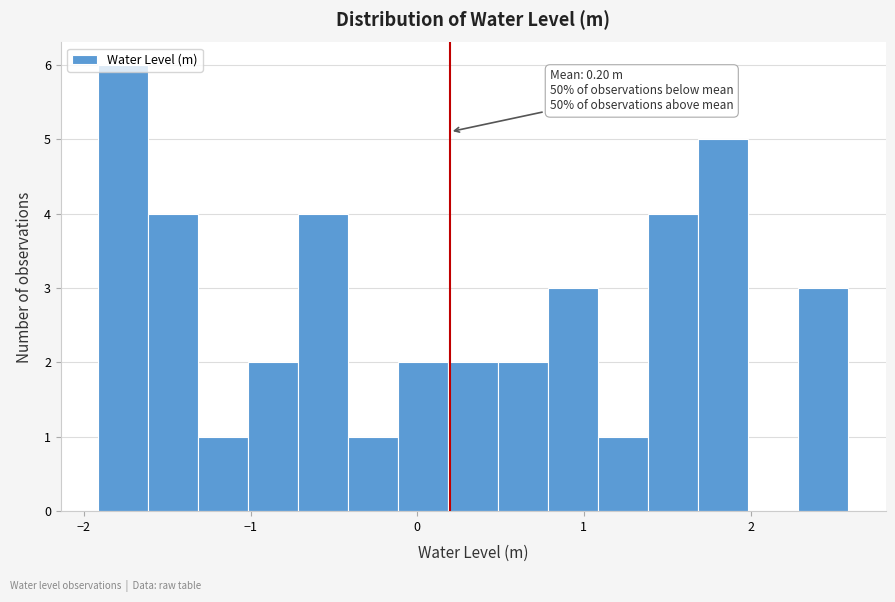

Around what value on the x-axis is the tallest bar? Give the approximate position of its centre, as read against the axis.

-1.8